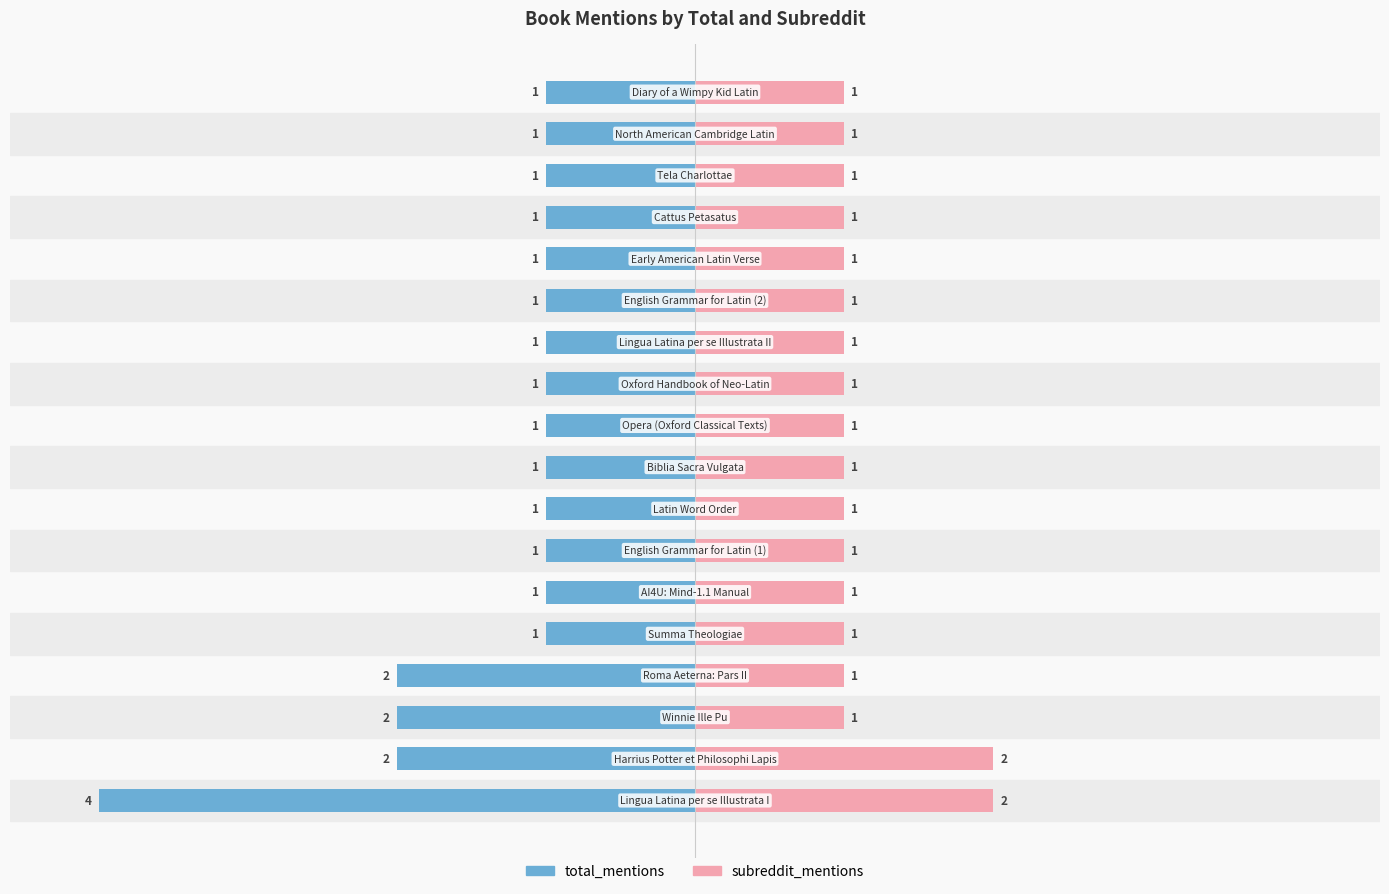

How many groups of bars are there?

18